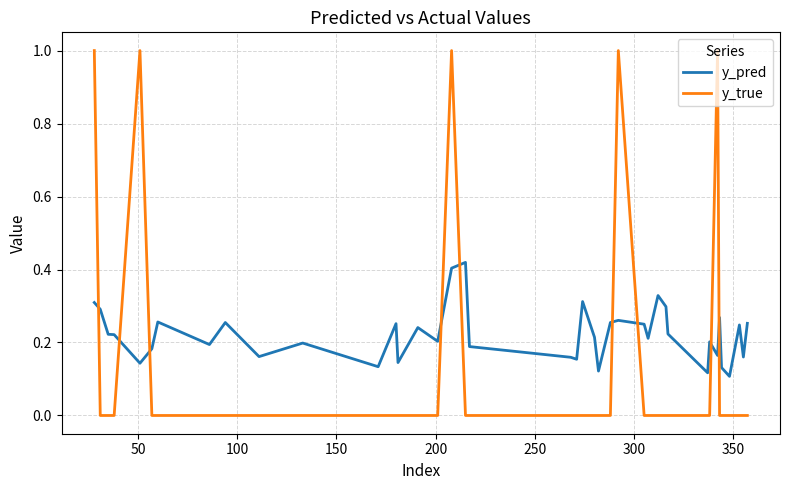

List the series in order of their peak value, lowest first.

y_pred, y_true